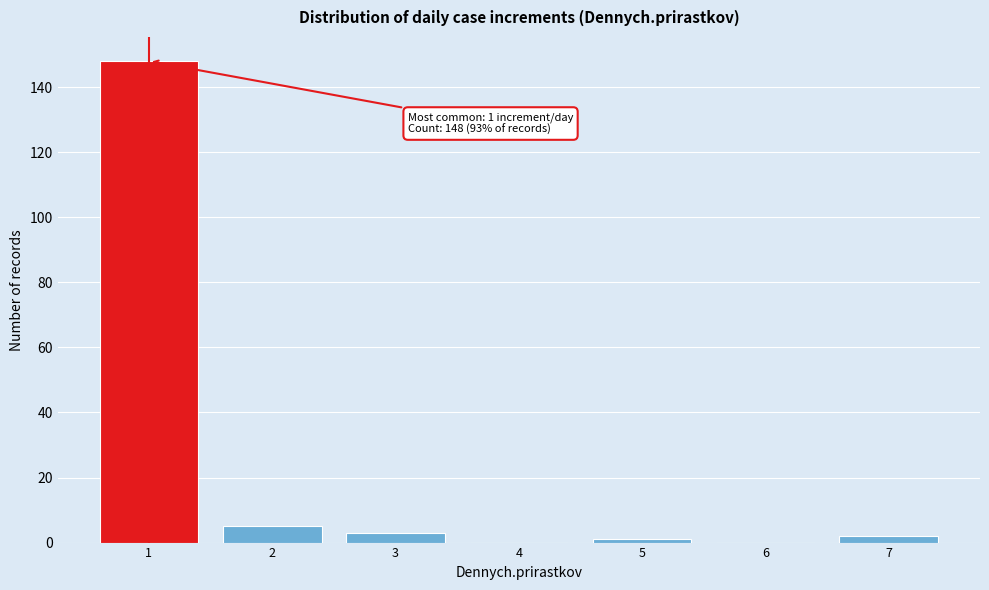

Reading left to right, what are all the values shown in this chart?

1=148	2=5	3=3	4=0	5=1	6=0	7=2